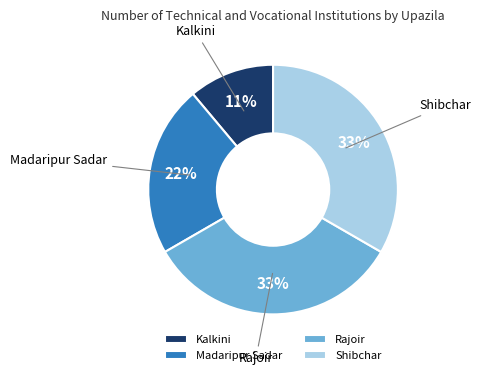

To the nearest percent, what portion does Kalkini represent?

11%